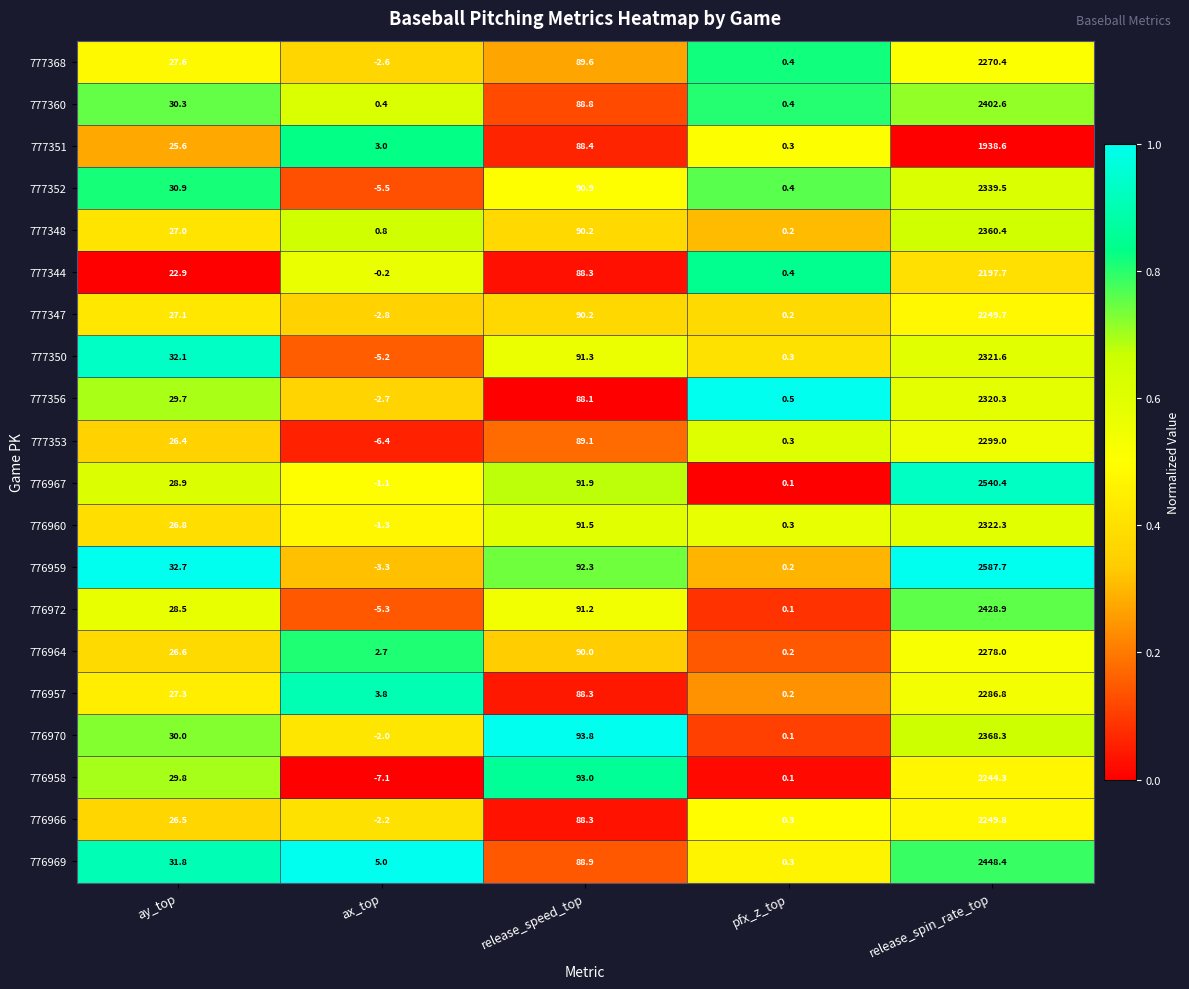

Count the number of data series in this chart.

20